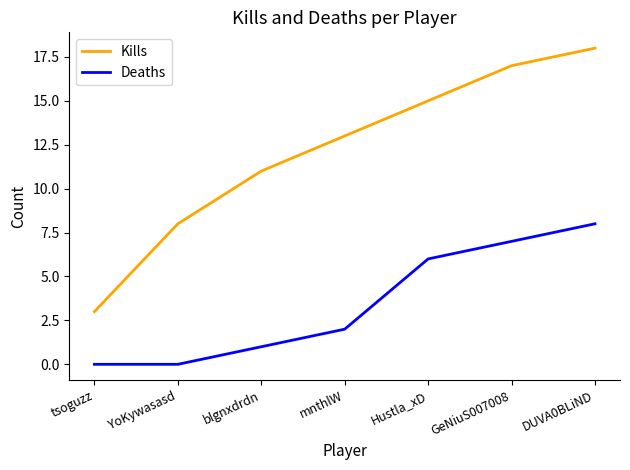

Which series changed the most between tsoguzz and blgnxdrdn?

Kills